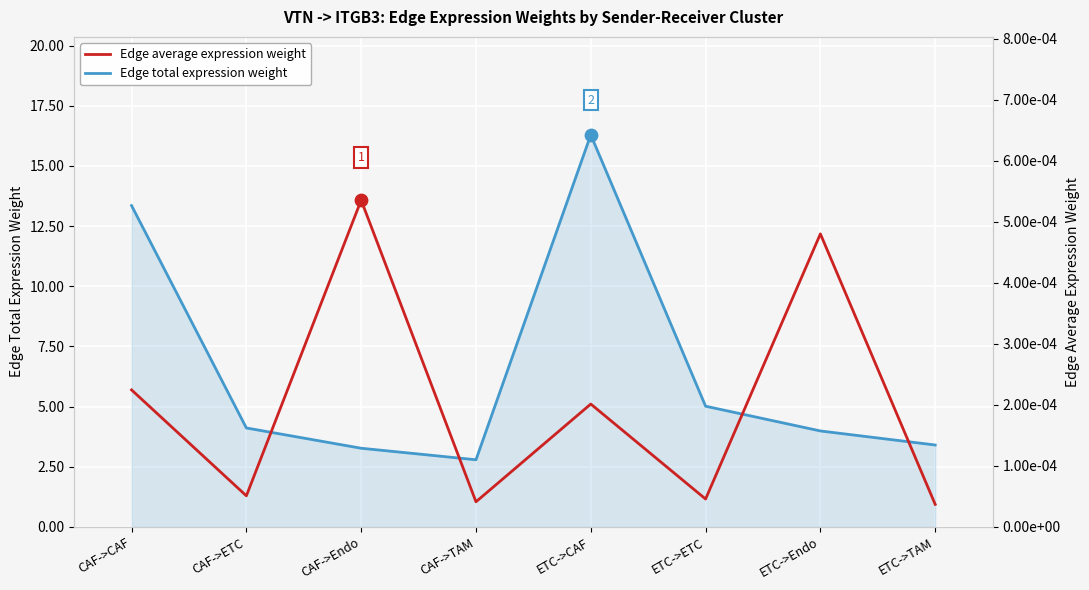

Which series has the largest Y range (max minus min)?

Edge total expression weight